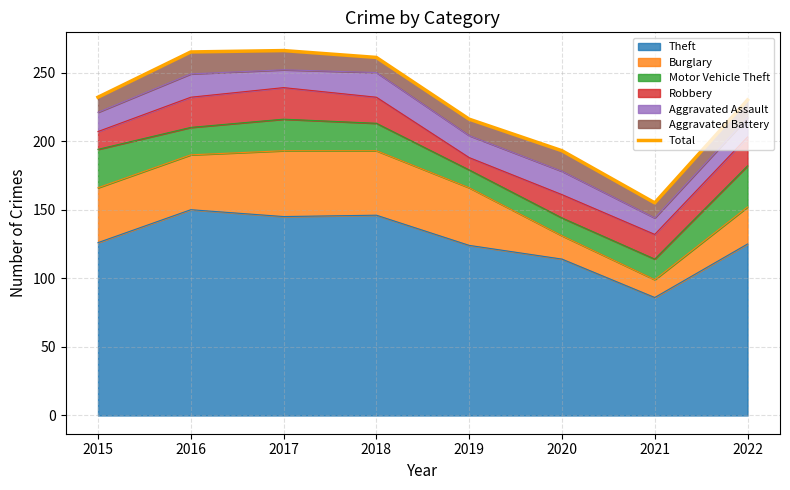

List the labels in order of value, smallest first.

2021, 2020, 2019, 2022, 2015, 2018, 2016, 2017